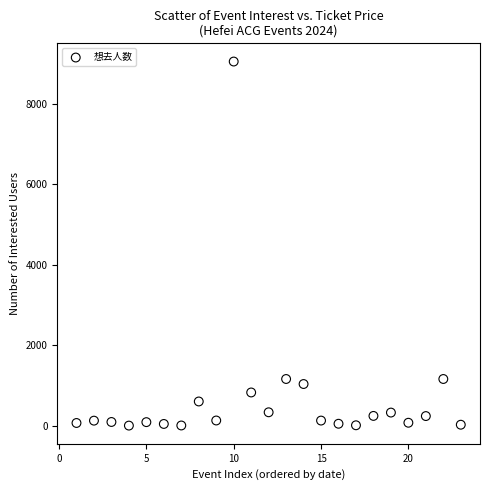

What is the range of Y values (max minus min)?

9055